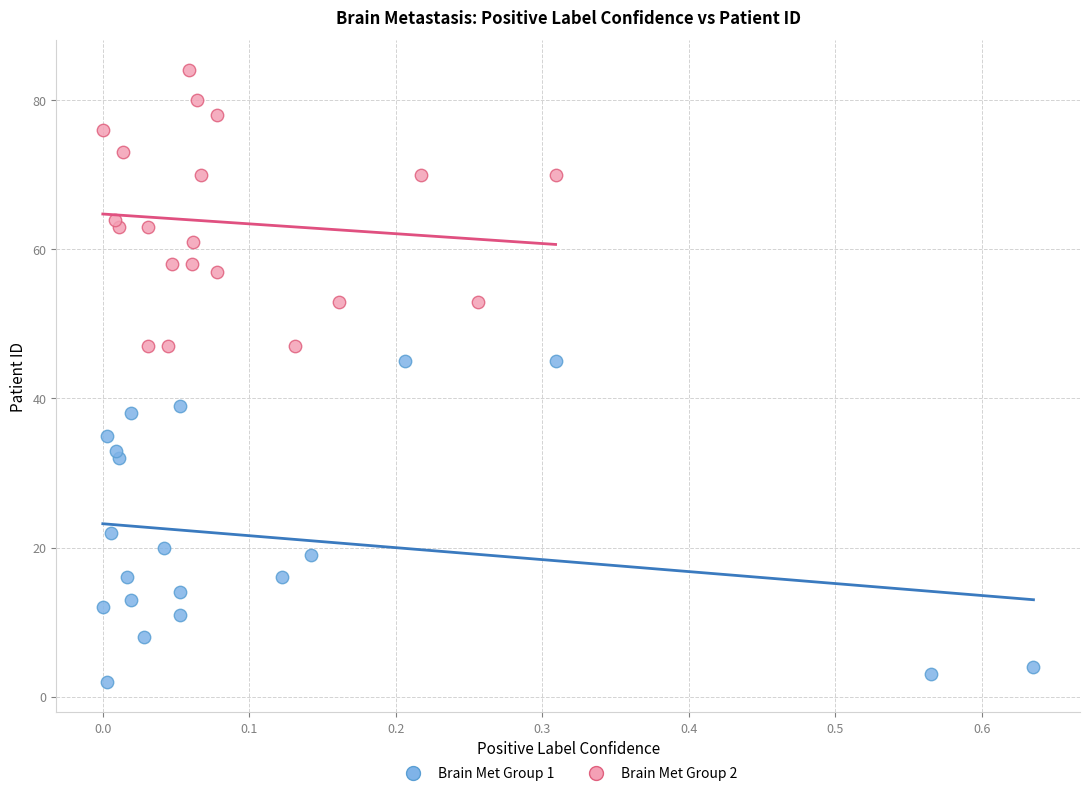

Which series reaches the maximum Y coordinate?

Brain Met Group 2